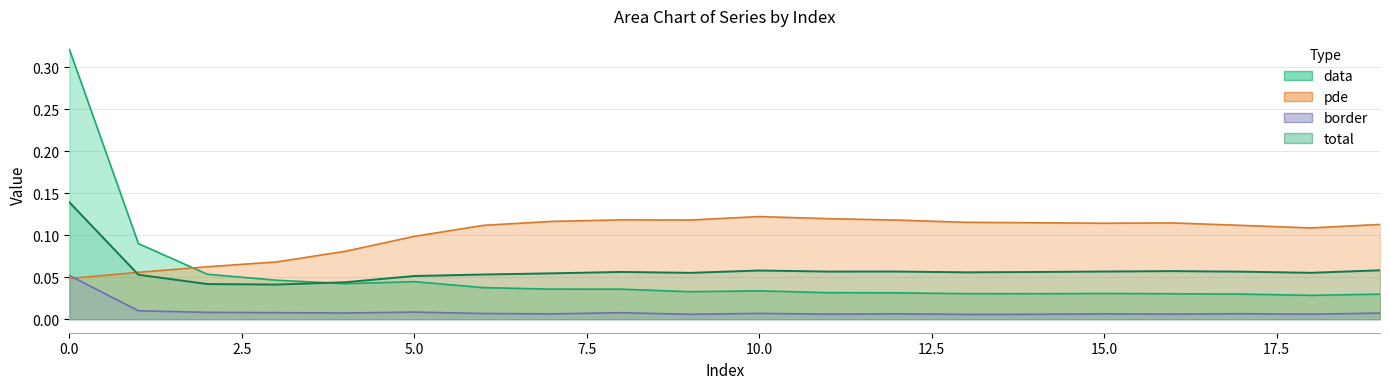

How many distinct data groups are displayed?

4